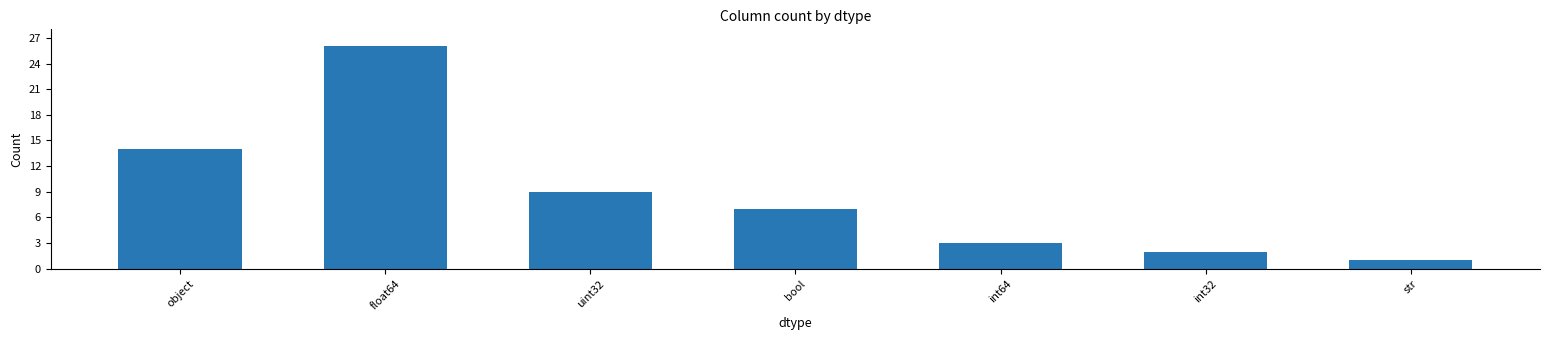

What is the label of the 3rd bar from the right?

int64